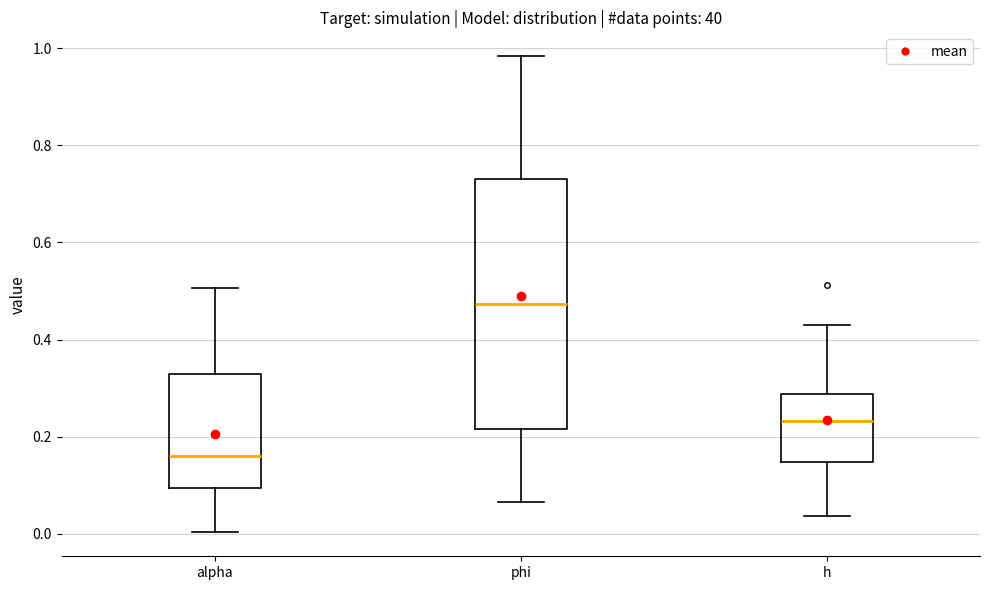

Where is the upper edge of the box for phi on the y-axis? The values are not printed on the chart, so give them approximately, as read against the axis.

0.74